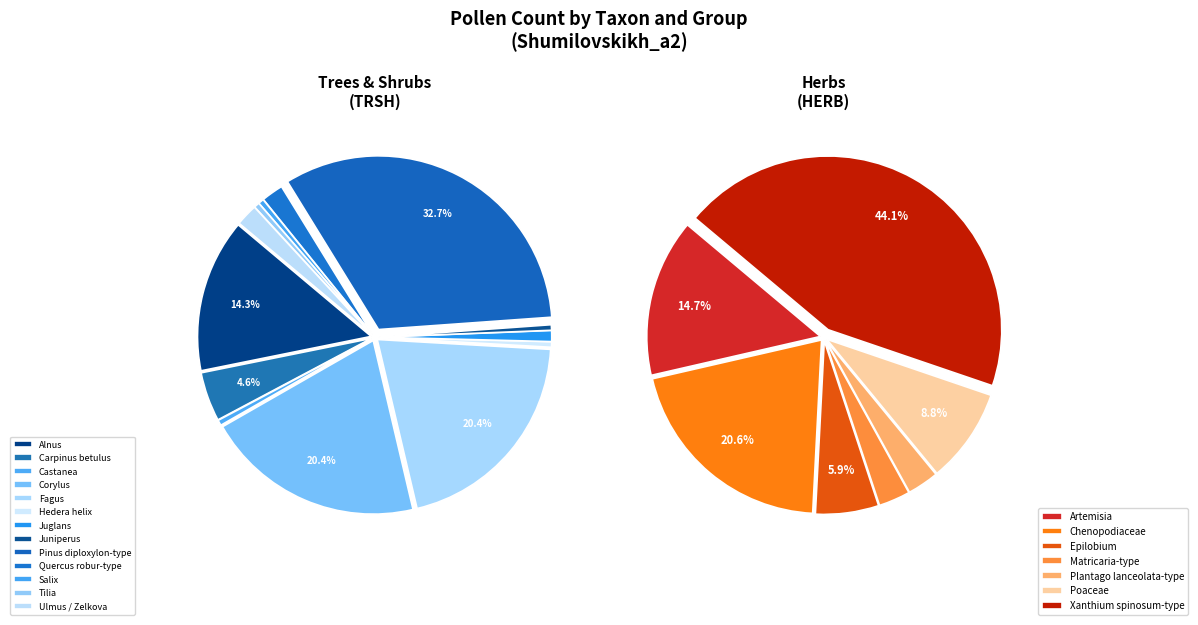

What is the change in value from Corylus to Matricaria-type?

-39